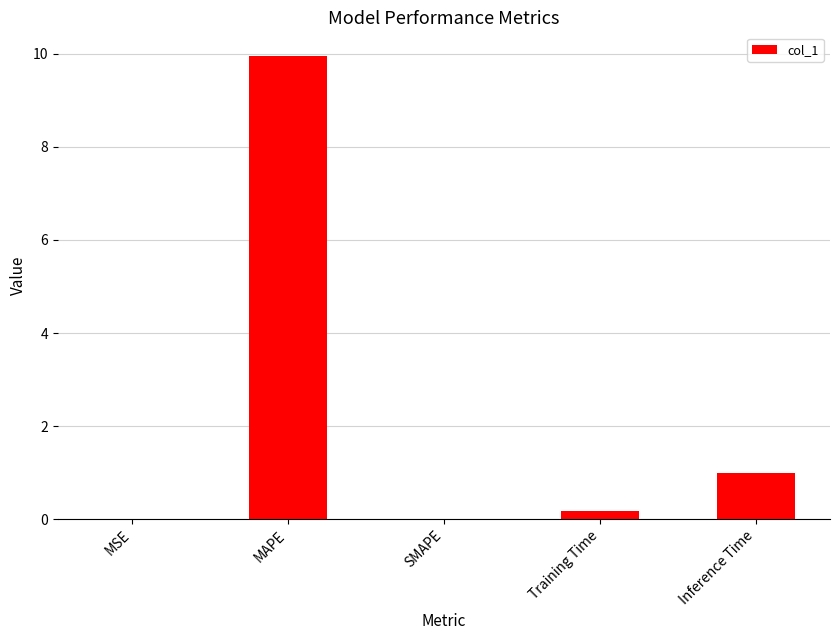

Which label corresponds to the largest value in the chart?

MAPE